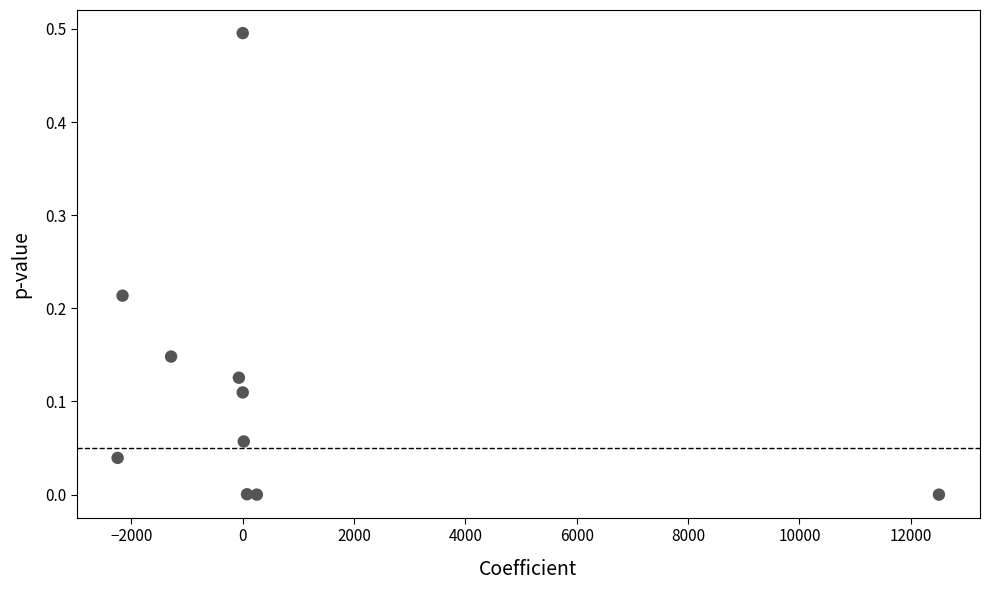

What is the range of Y values (max minus min)?

0.5